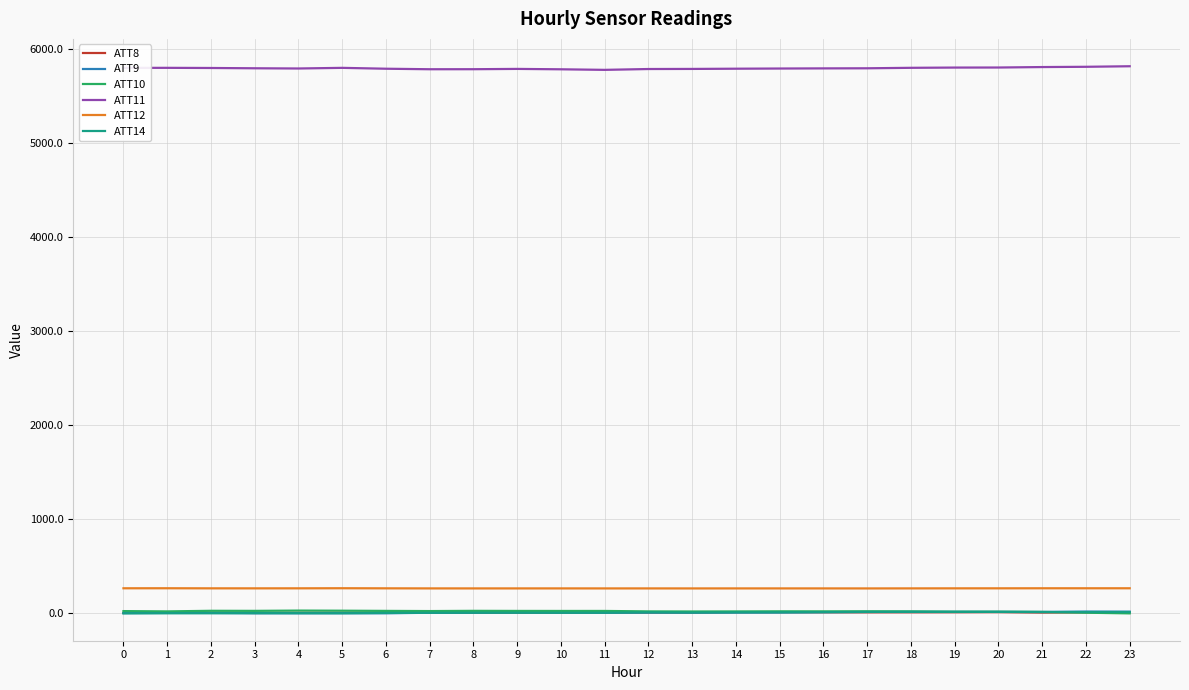

What is the highest value of the ATT14 series?

13.8